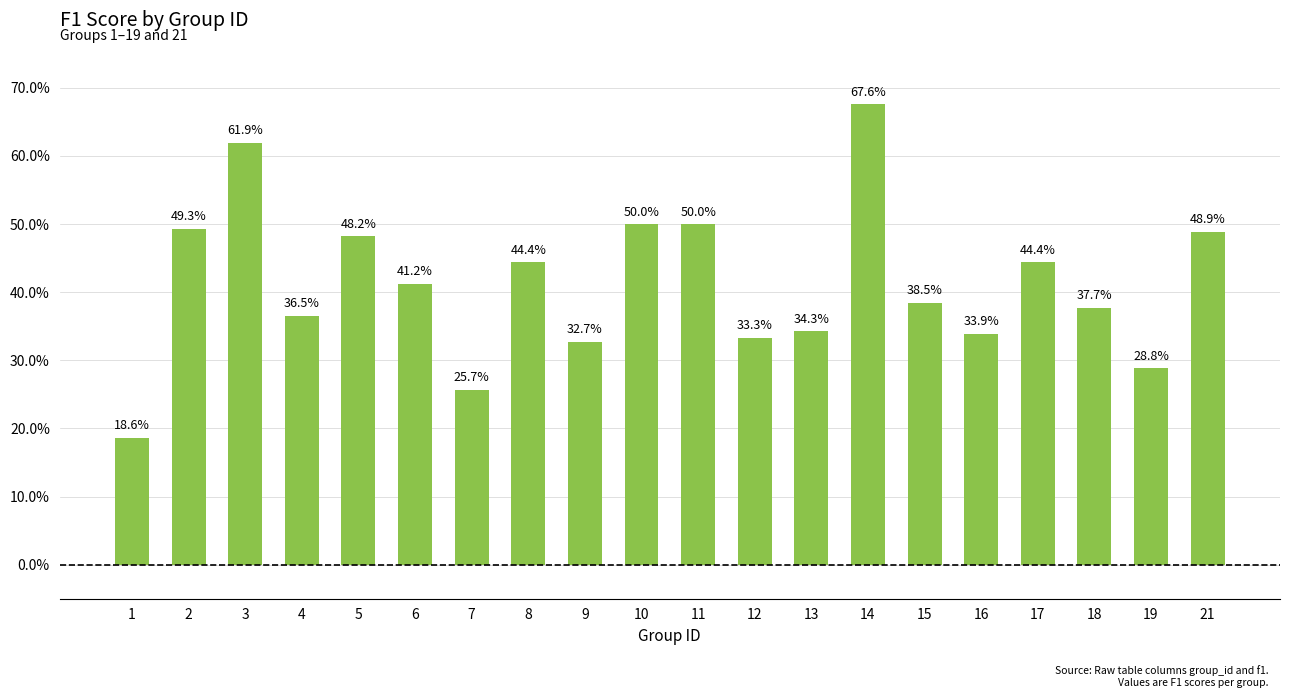

Reading right to left, what are all the values shown in this chart?

21=0.5	19=0.3	18=0.4	17=0.4	16=0.3	15=0.4	14=0.7	13=0.3	12=0.3	11=0.5	10=0.5	9=0.3	8=0.4	7=0.3	6=0.4	5=0.5	4=0.4	3=0.6	2=0.5	1=0.2